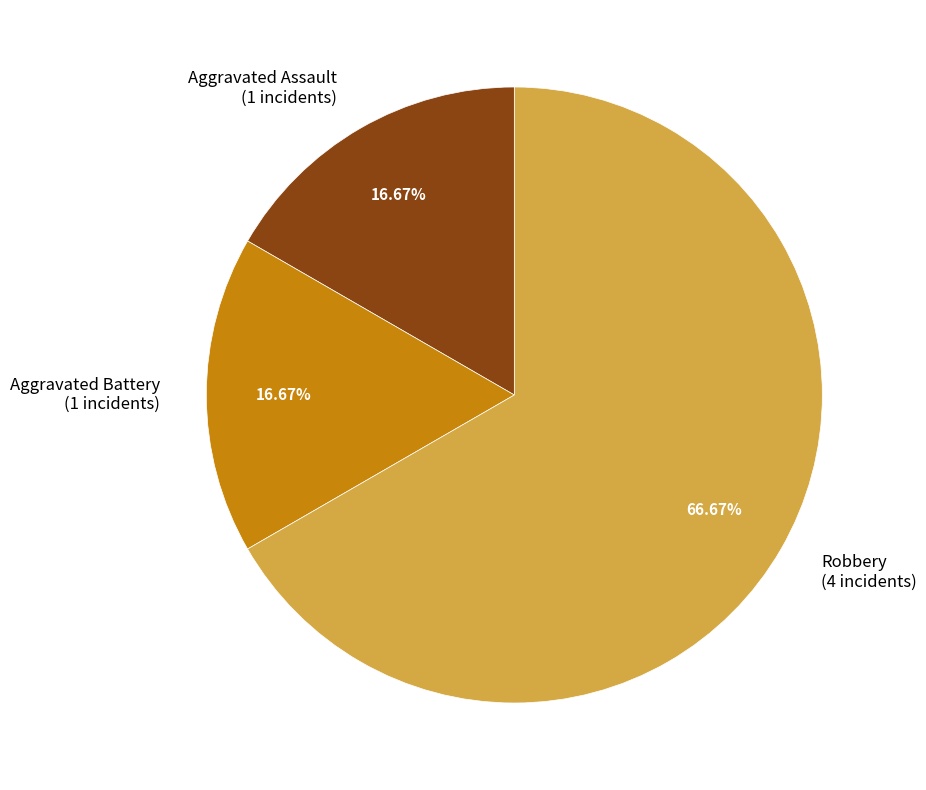

Does any single category account for the majority?

Yes